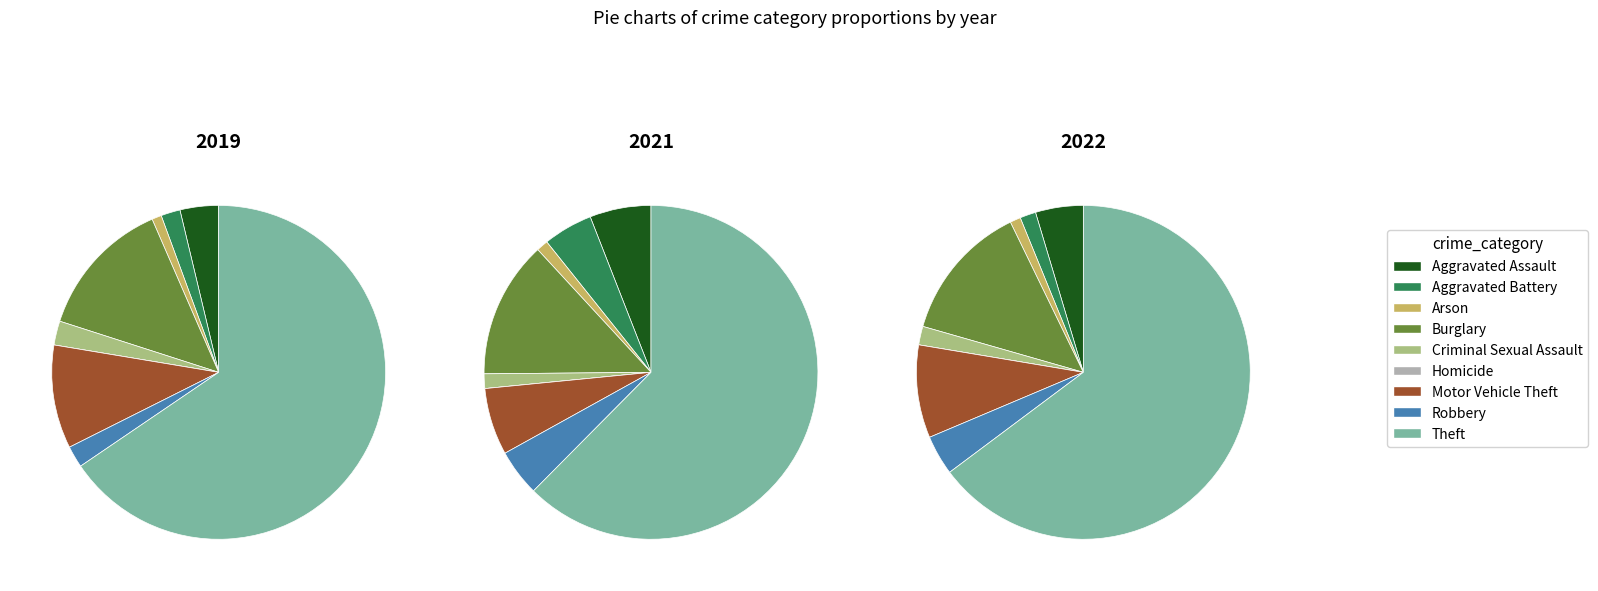

Which category accounts for the majority?

Theft